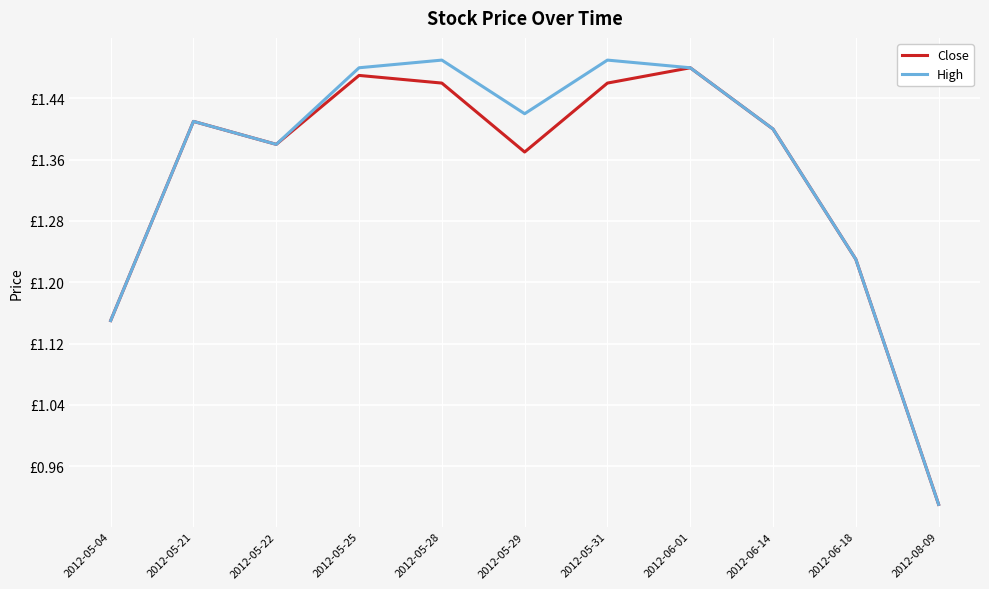

Is the value of High at 2012-05-31 greater than the value of Close at 2012-05-21?

Yes